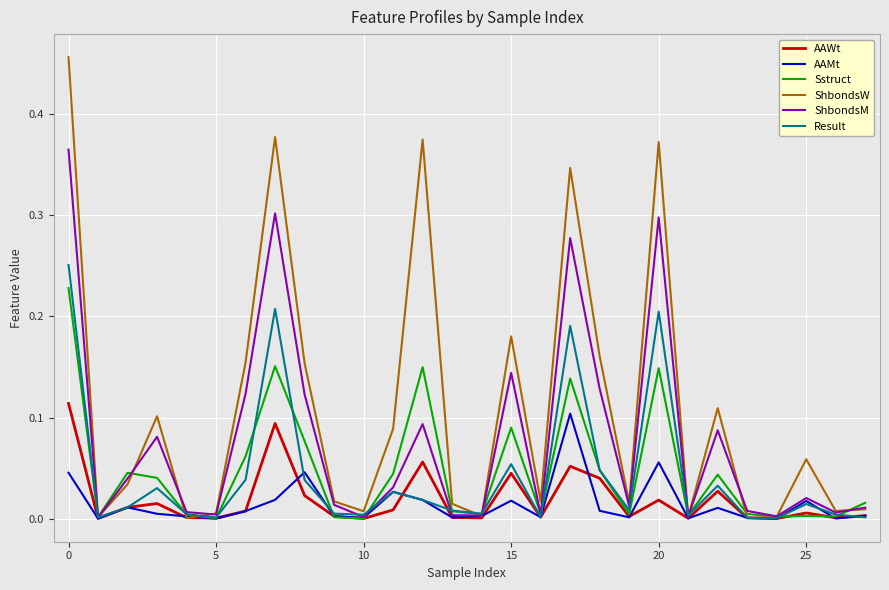

Which series has the largest range (max minus min)?

ShbondsW